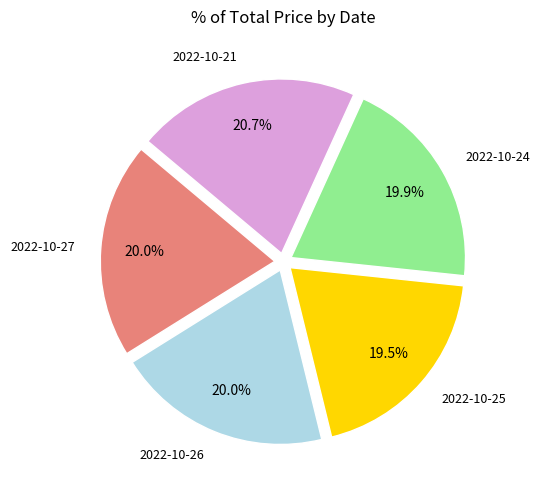

Is there a majority slice in this chart?

No